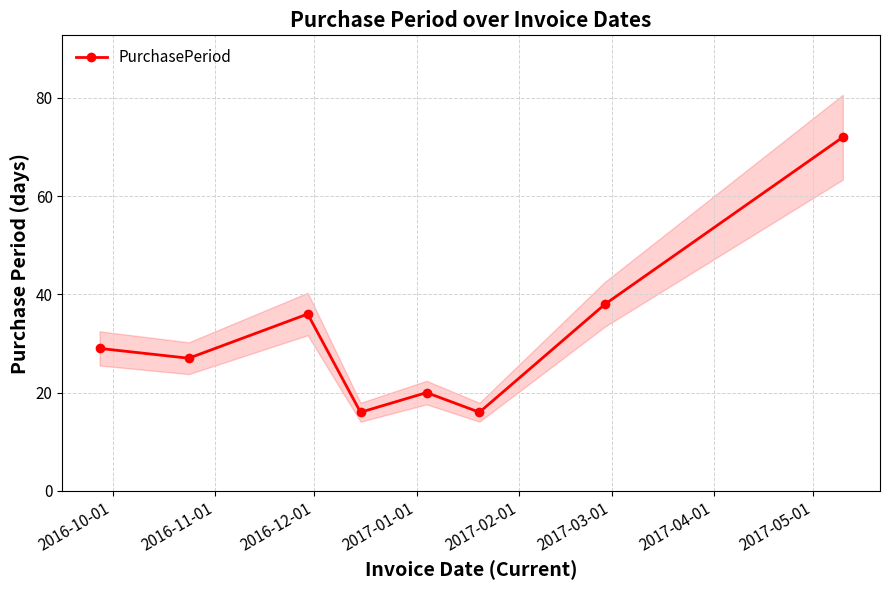

How many lines are shown in the chart?

1